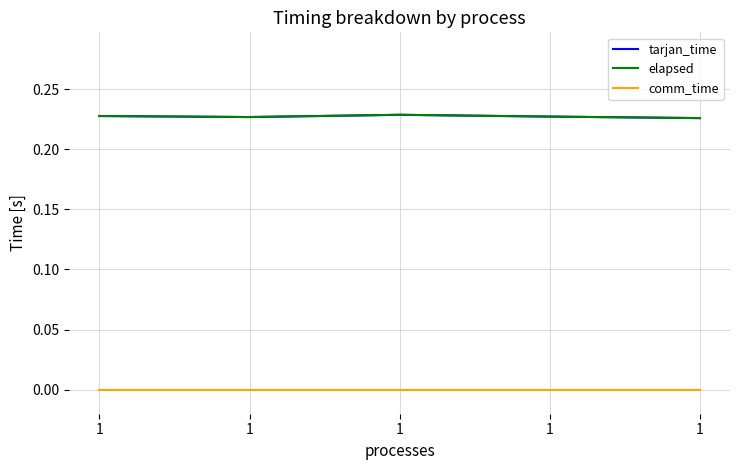

True or false: elapsed and tarjan_time cross at least once.

False